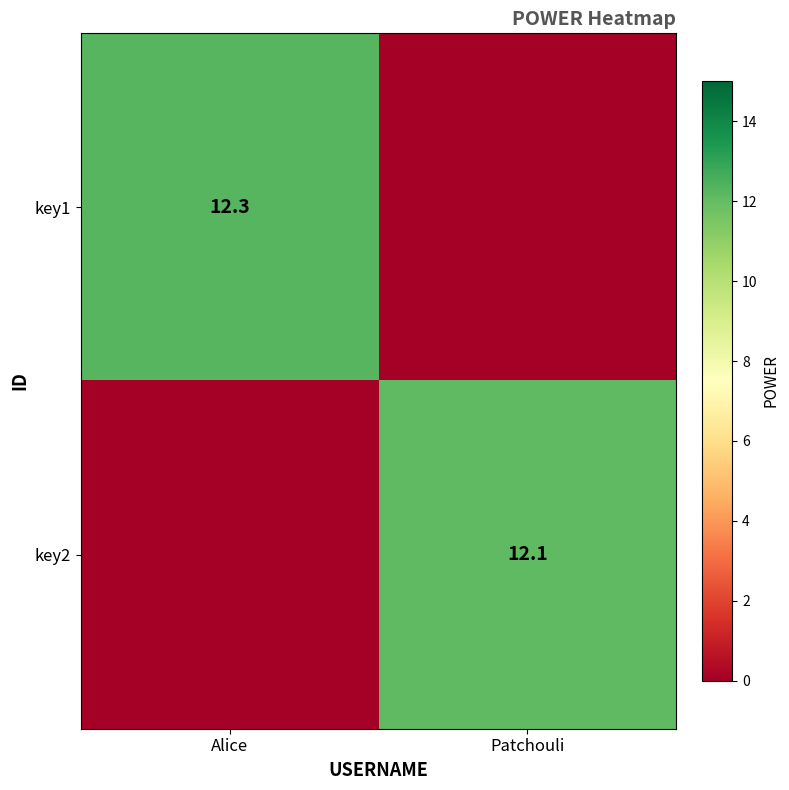

True or false: key2 has a value of 12.1 at Patchouli.

True